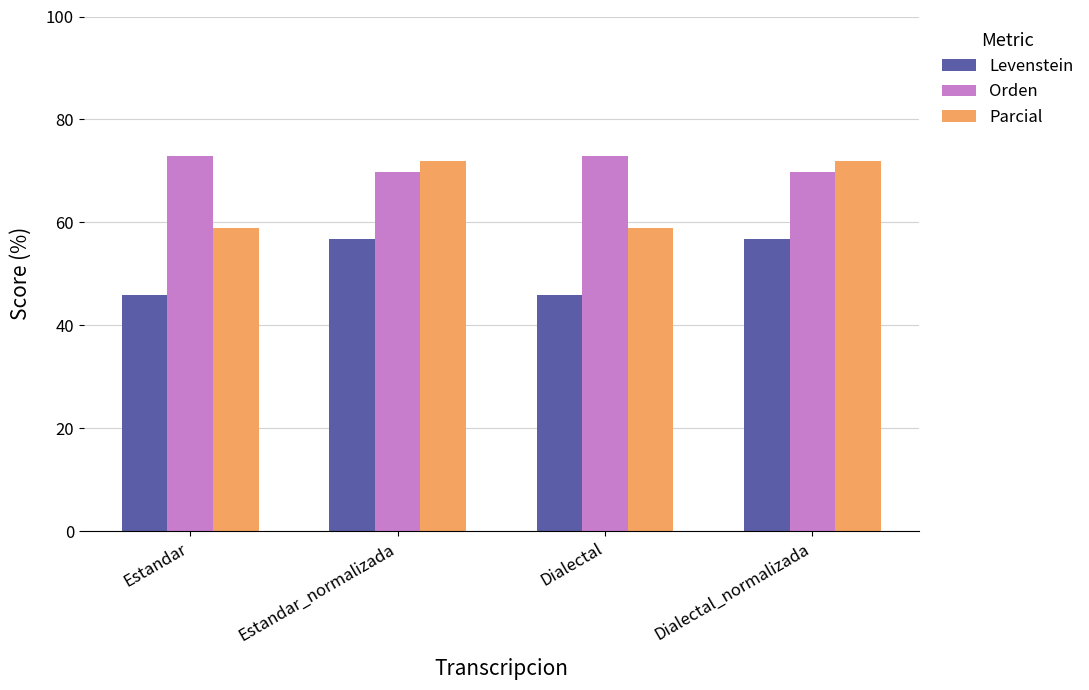

Rank the series at Estandar_normalizada from highest to lowest value.

Parcial, Orden, Levenstein